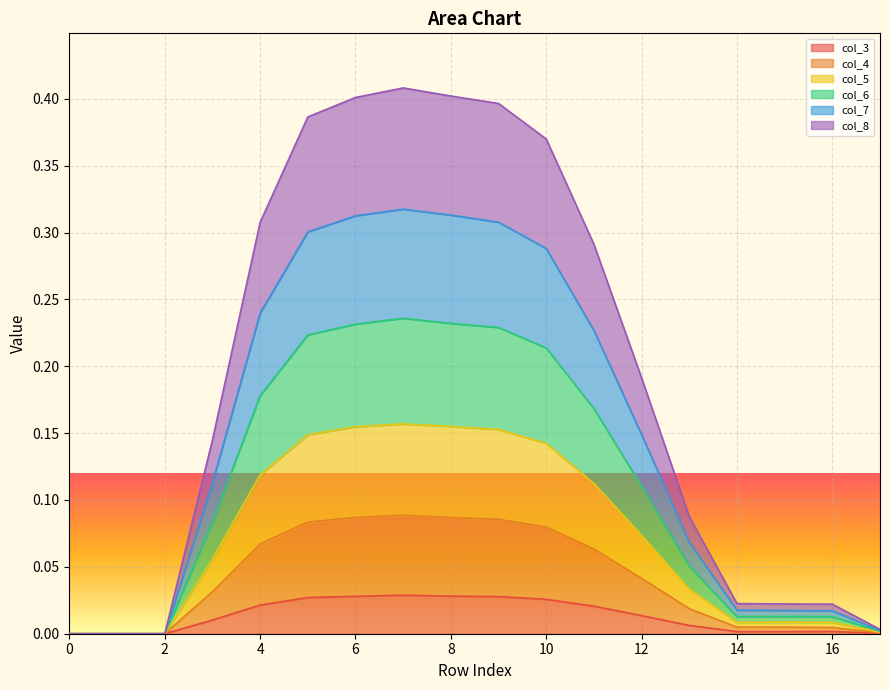

In col_4, how many points are lower than both neighbors (excluding endpoints)?

1